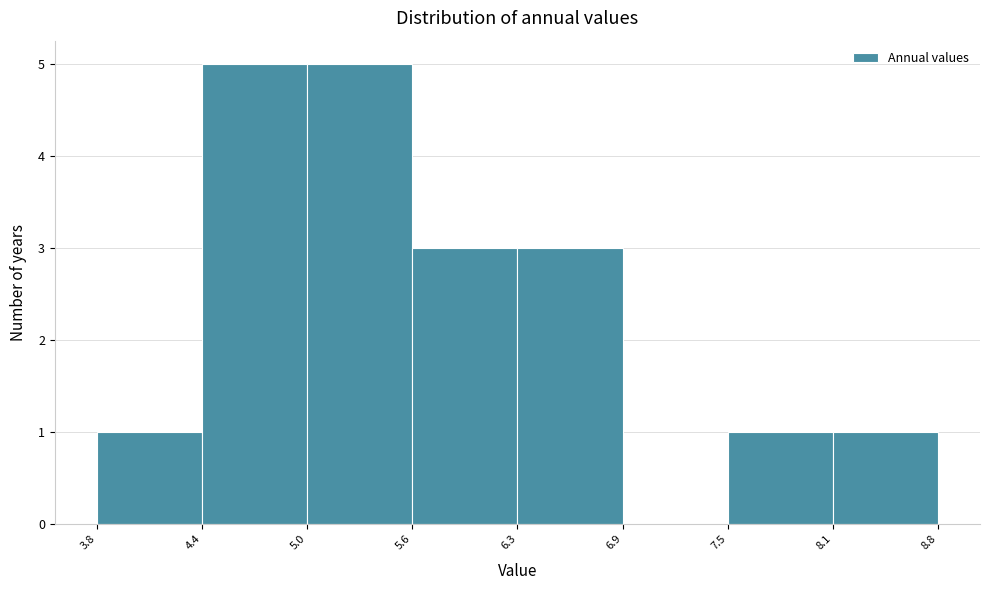

How tall is the bar that spans 6.3 to 6.9 on the x-axis? The values are not printed on the chart, so give them approximately, as read against the axis.

3